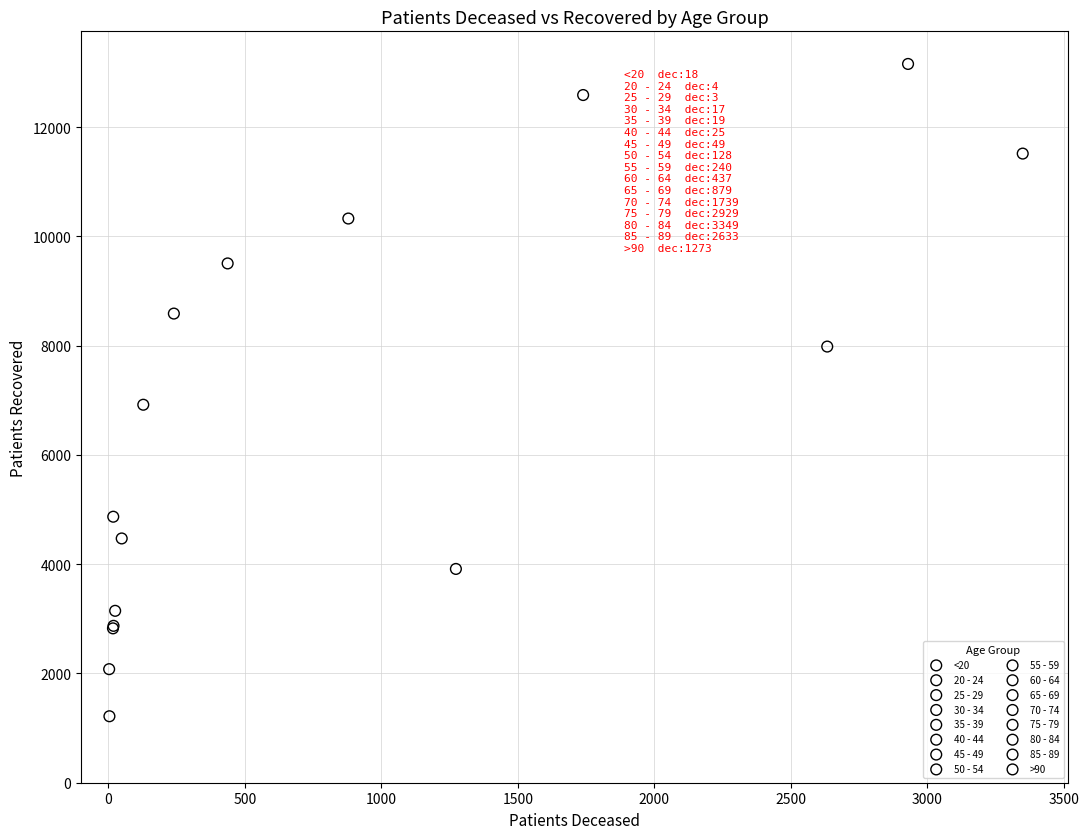

Which series contains the highest Y value?

75 - 79